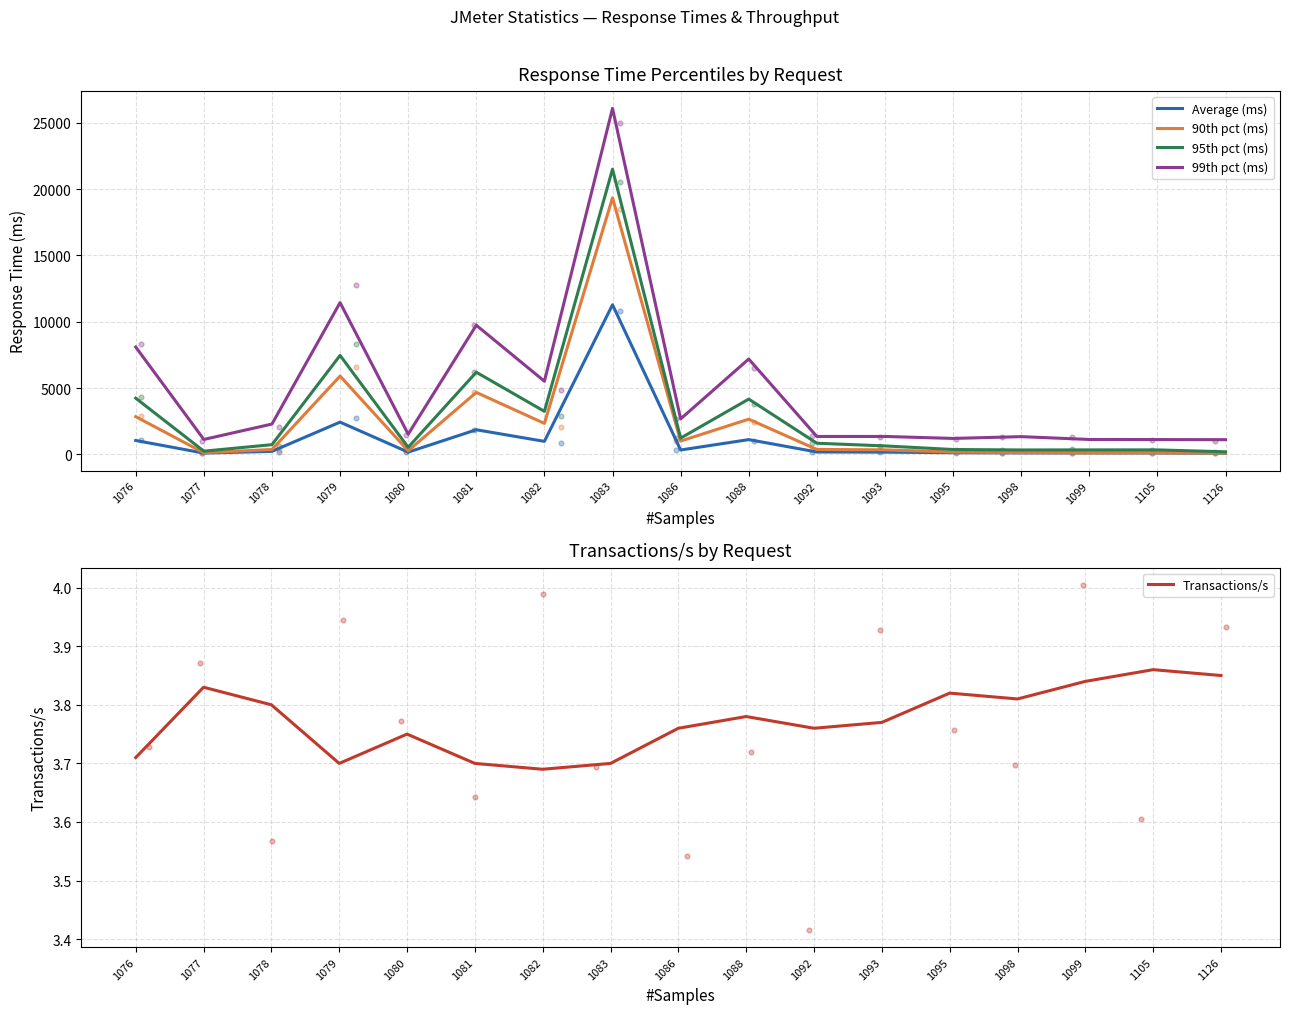

What are all the series names shown in the legend?

Average (ms), 90th pct (ms), 95th pct (ms), 99th pct (ms), Transactions/s